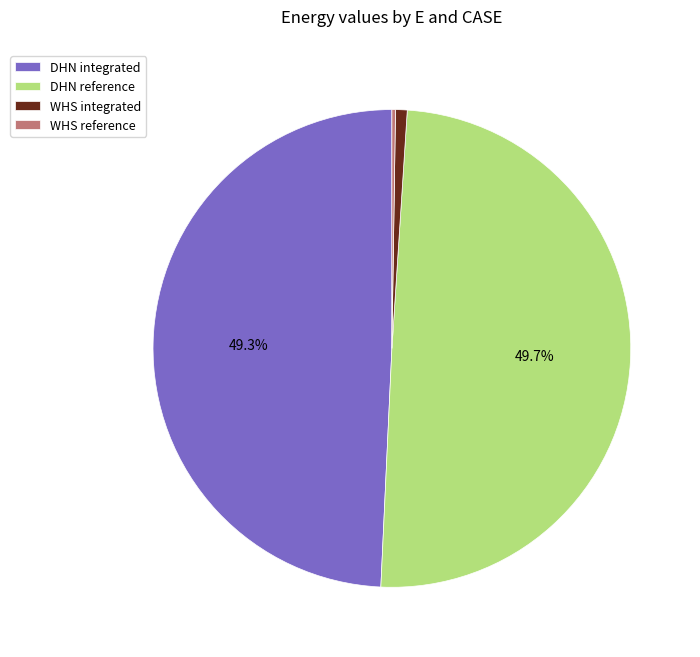

Between DHN reference and WHS integrated, which is larger?

DHN reference